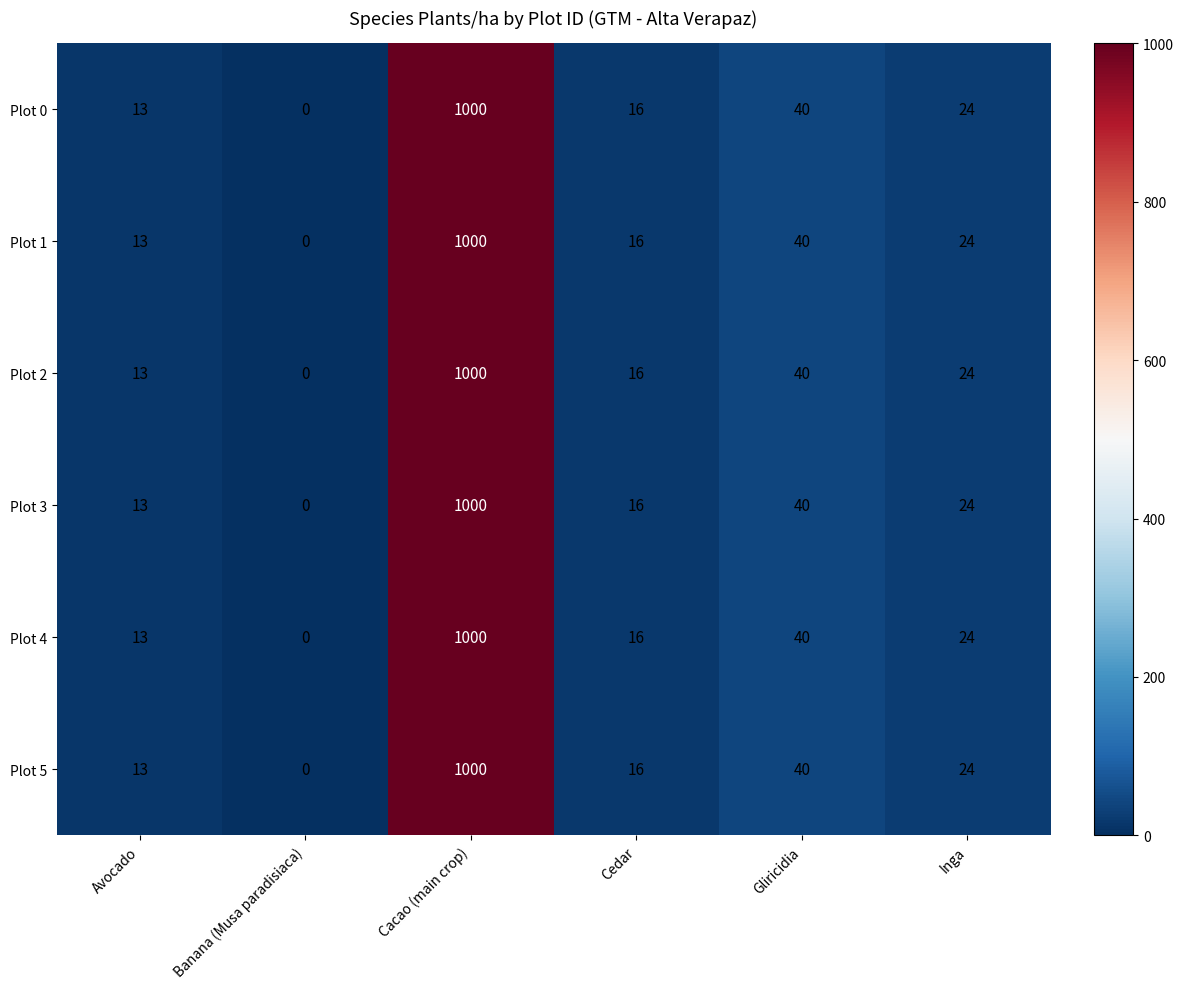

Is it true that Plot 5 equals 8 at Inga?

False